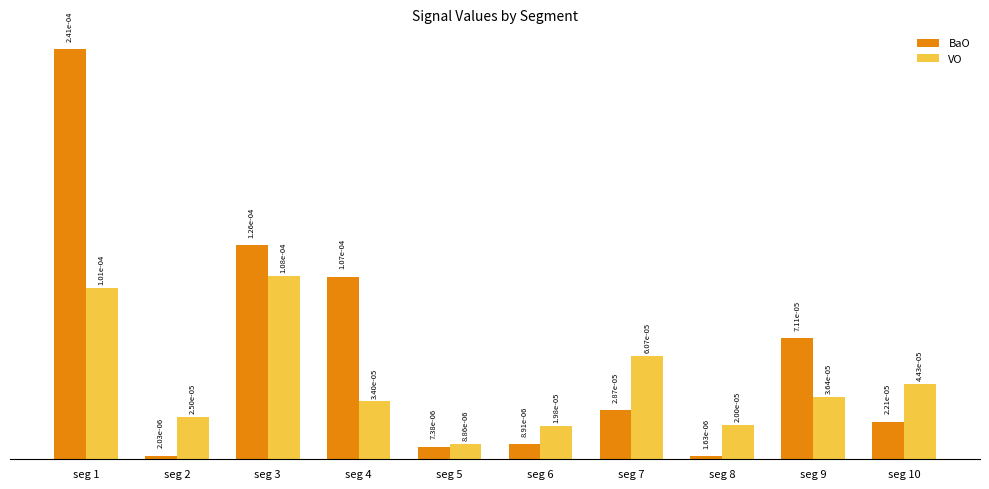

At how many categories does at least one series exceed 0?

10